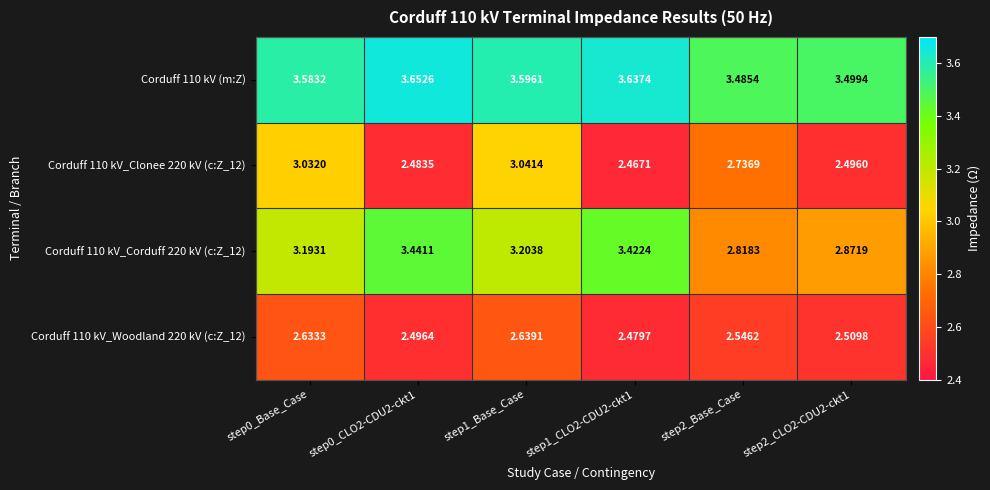

Count the number of data series in this chart.

4